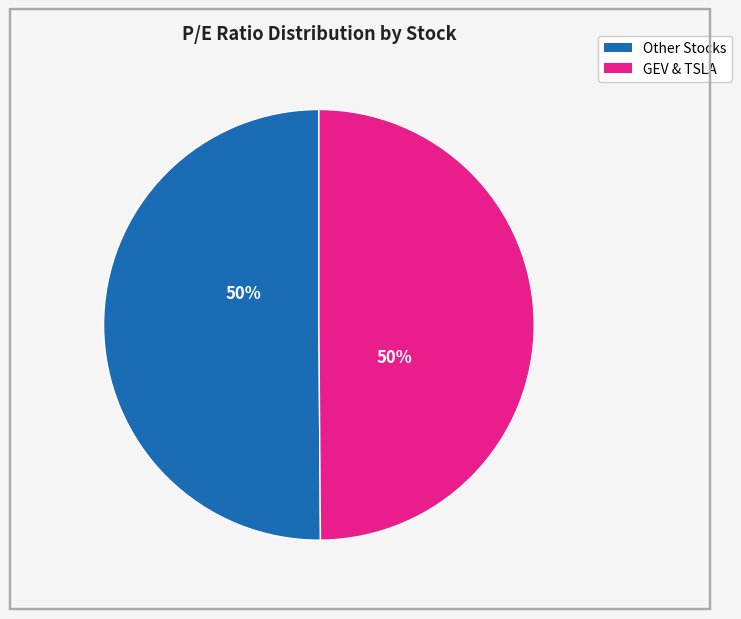

To the nearest percent, what is the average slice percentage?

50%